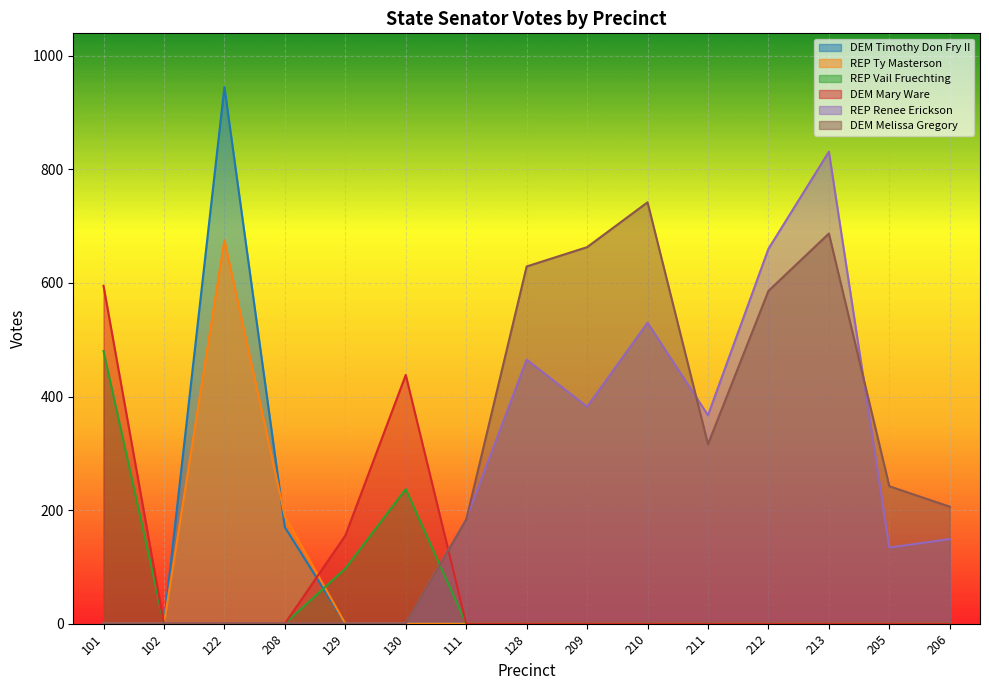

Between which two adjacent categories do REP Vail Fruechting and REP Renee Erickson first intersect?

130 and 111